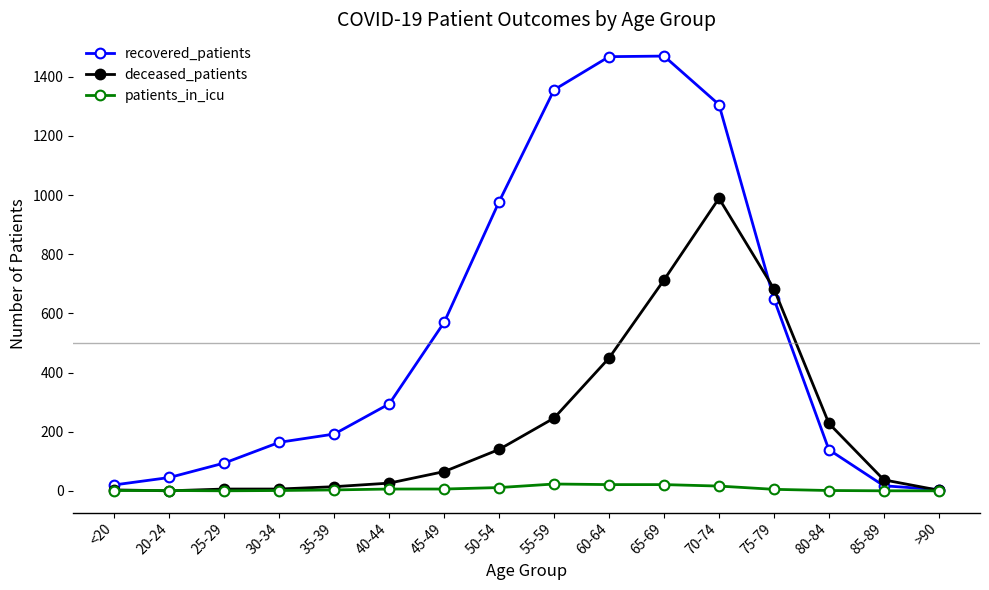

How many distinct data groups are displayed?

3